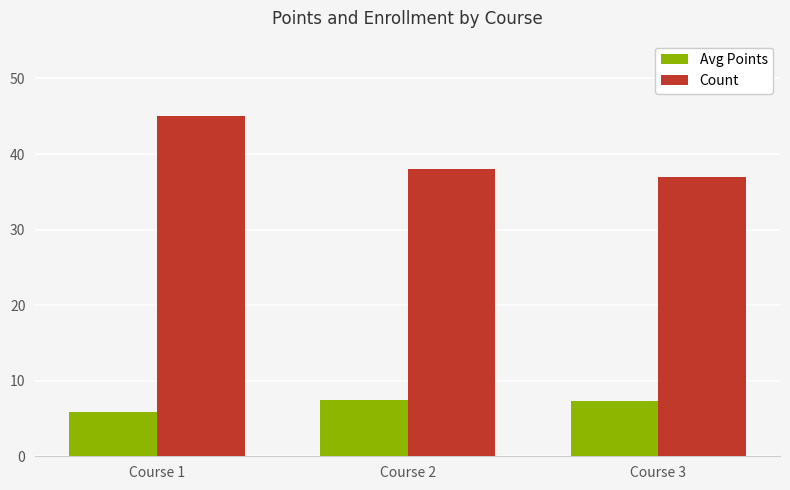

What is the difference between the maximum and minimum values in the Avg Points series?

1.5